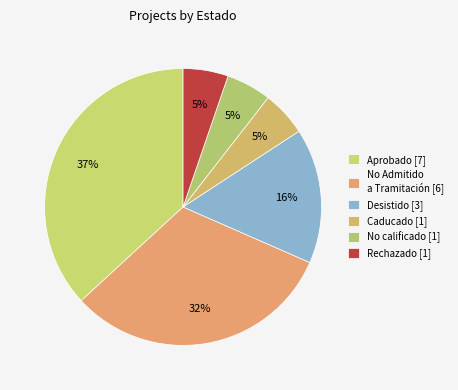

Is there any slice that represents more than half of the pie?

No